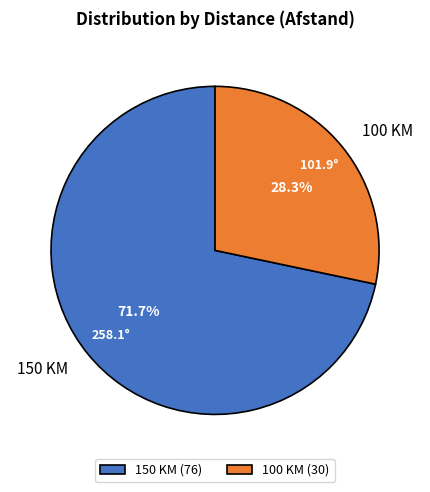

Which slice is the largest?

150 KM